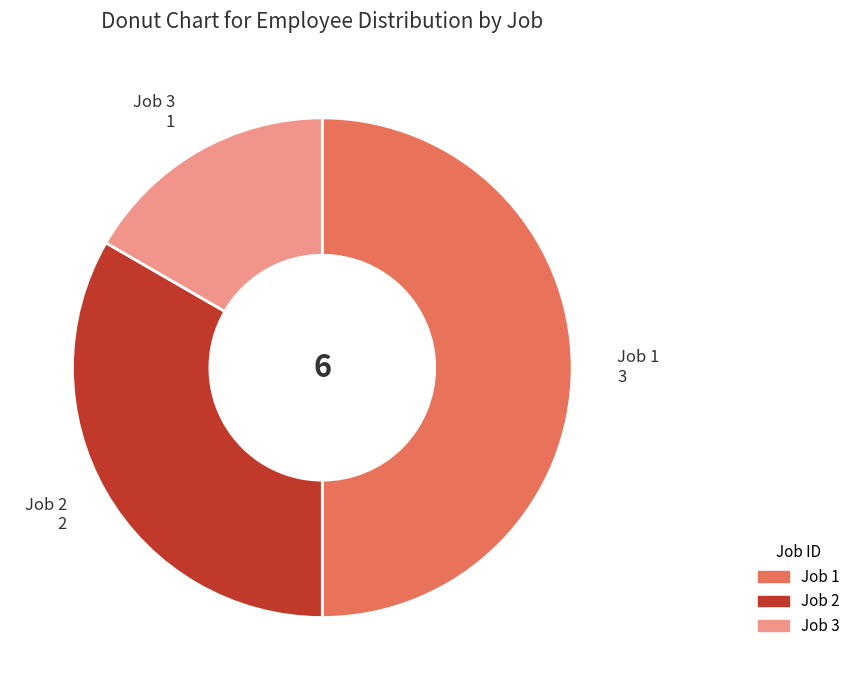

What is the ratio of the value at Job 1 to the value at Job 2?

1.5